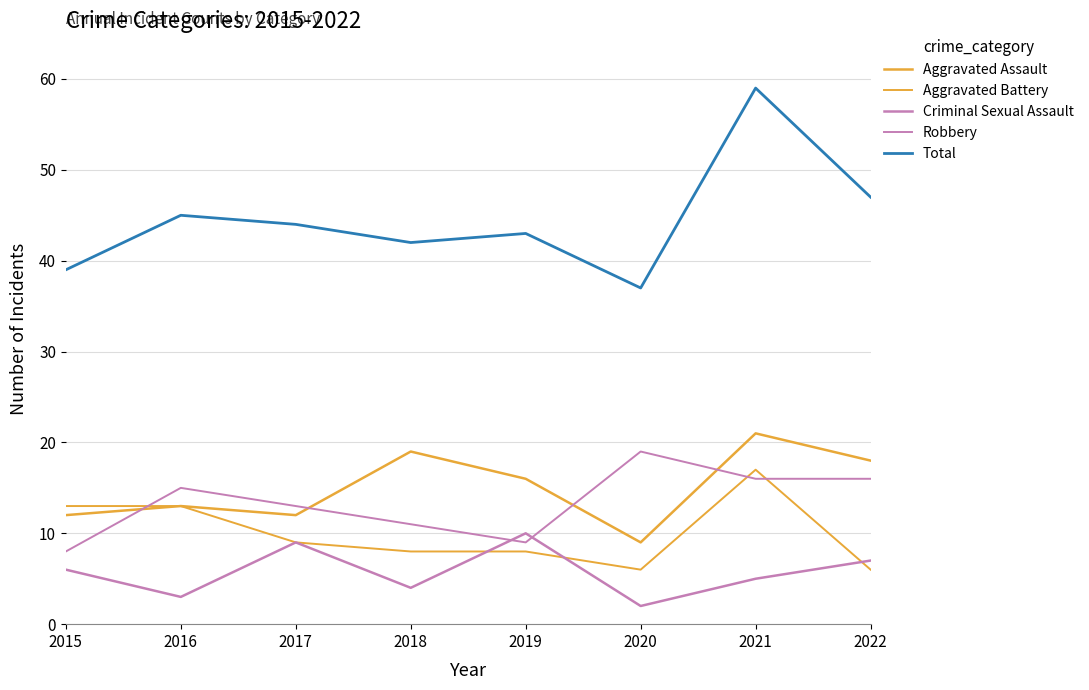

List the labels in order of Criminal Sexual Assault value, smallest first.

2020, 2016, 2018, 2021, 2015, 2022, 2017, 2019